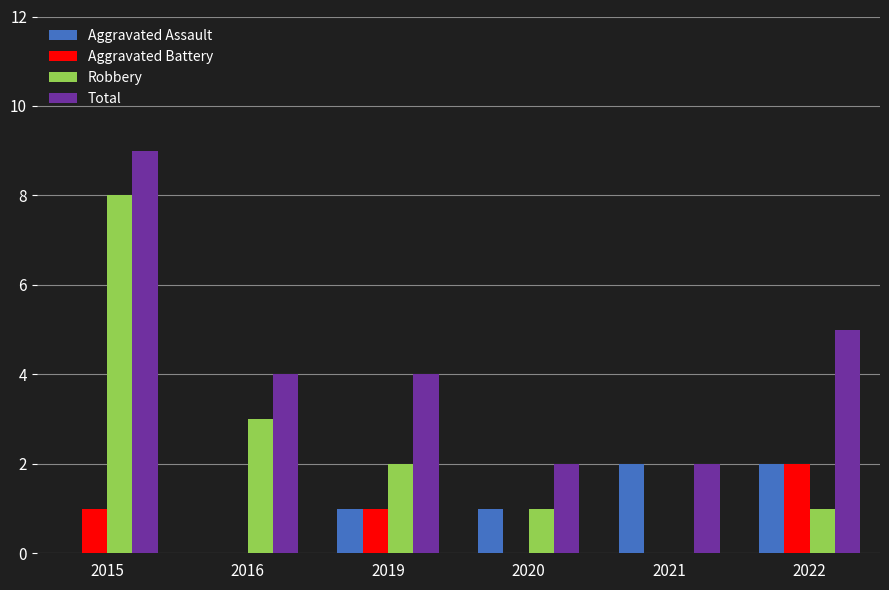

What is the sum of the Robbery values at 2016 and 2022?

4